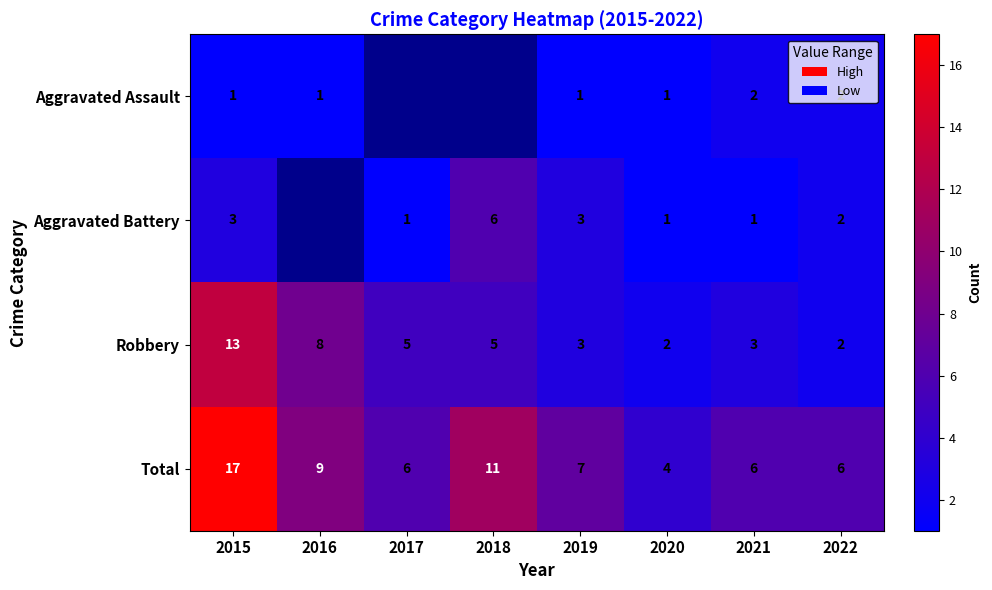

What is the difference between the maximum and minimum values in the Robbery series?

11